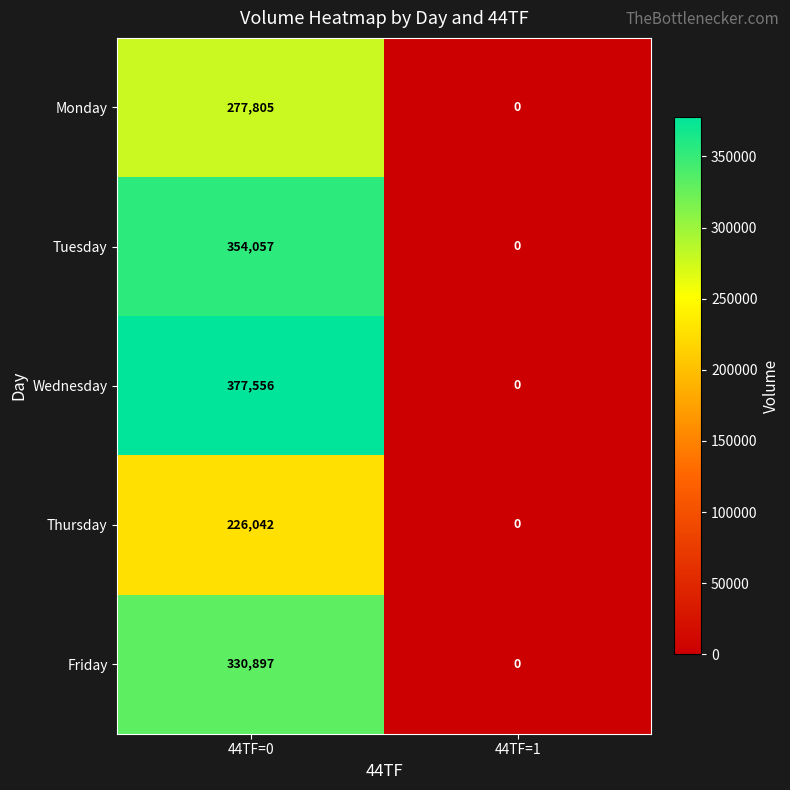

What is the difference between the highest and lowest values at 44TF=0?

151514